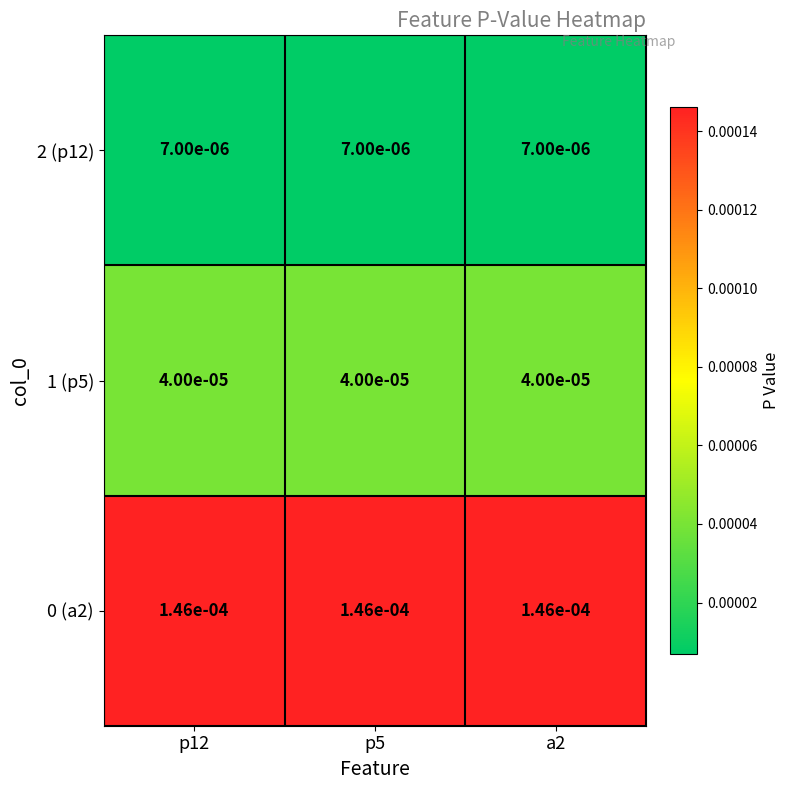

Is the value of 0 (a2) at p5 greater than the value of 1 (p5) at a2?

Yes